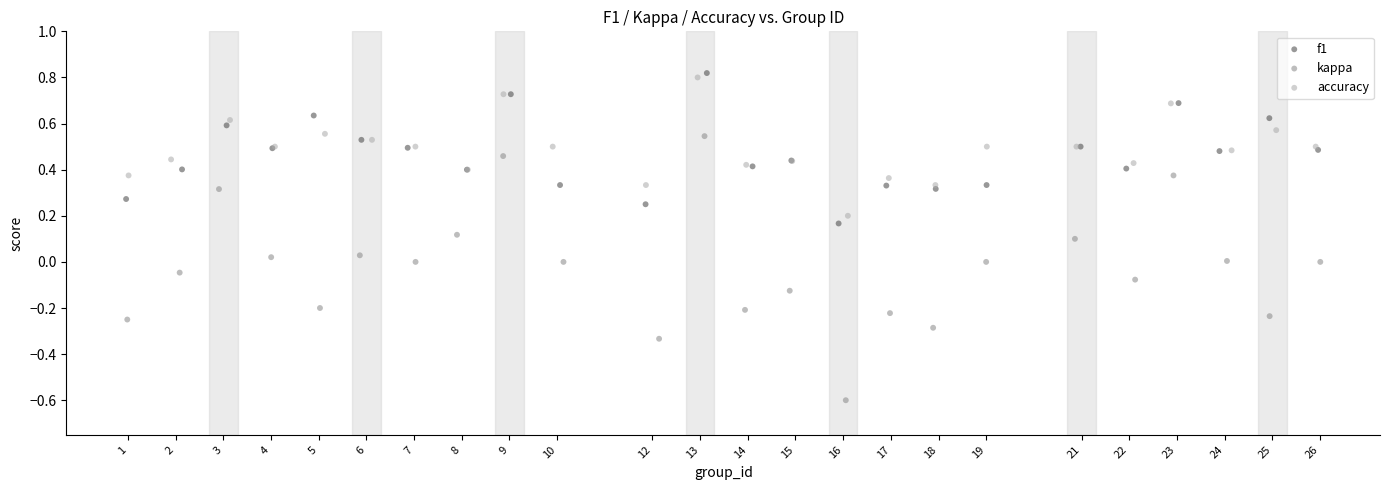

Which series contains the lowest Y value?

kappa